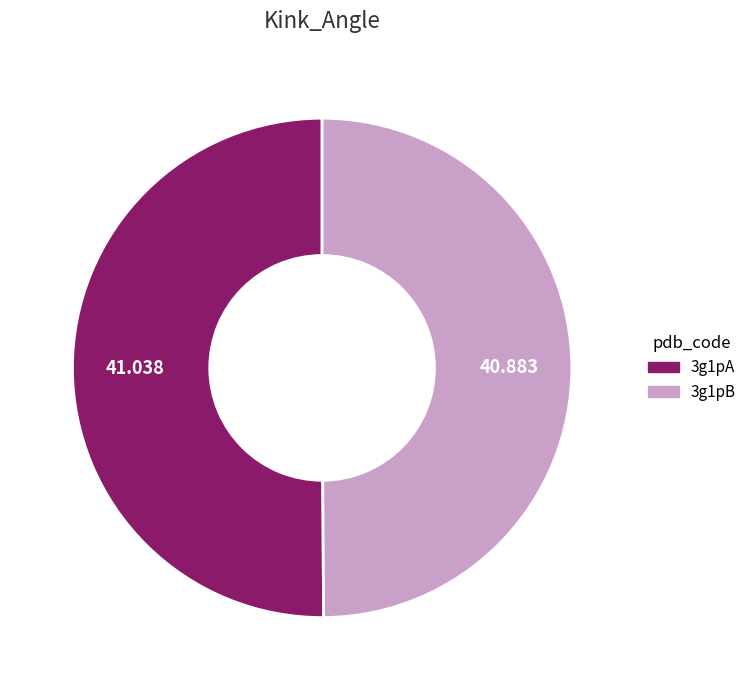

Do 3g1pB and 3g1pA together represent more than half of the pie?

Yes